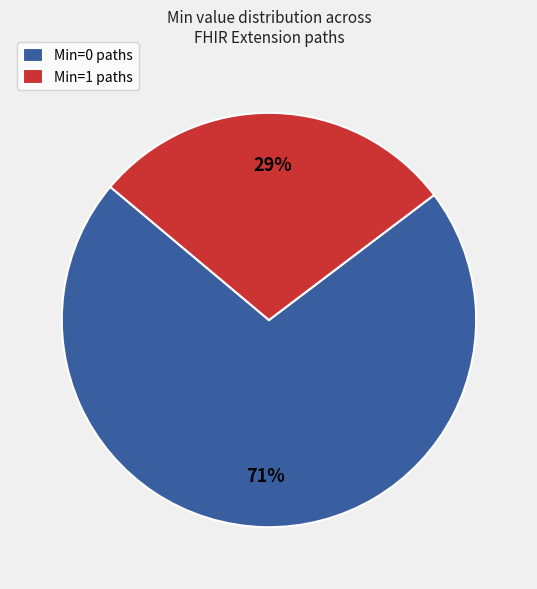

To the nearest percent, what is the average slice percentage?

50%